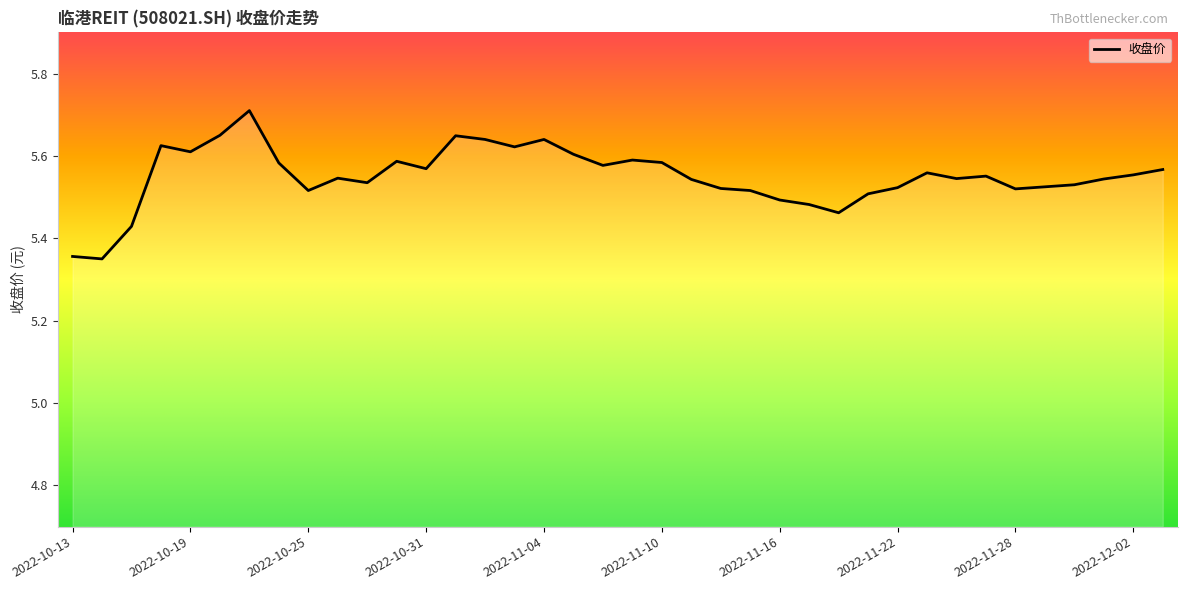

What is the difference between the maximum and minimum values?

0.4